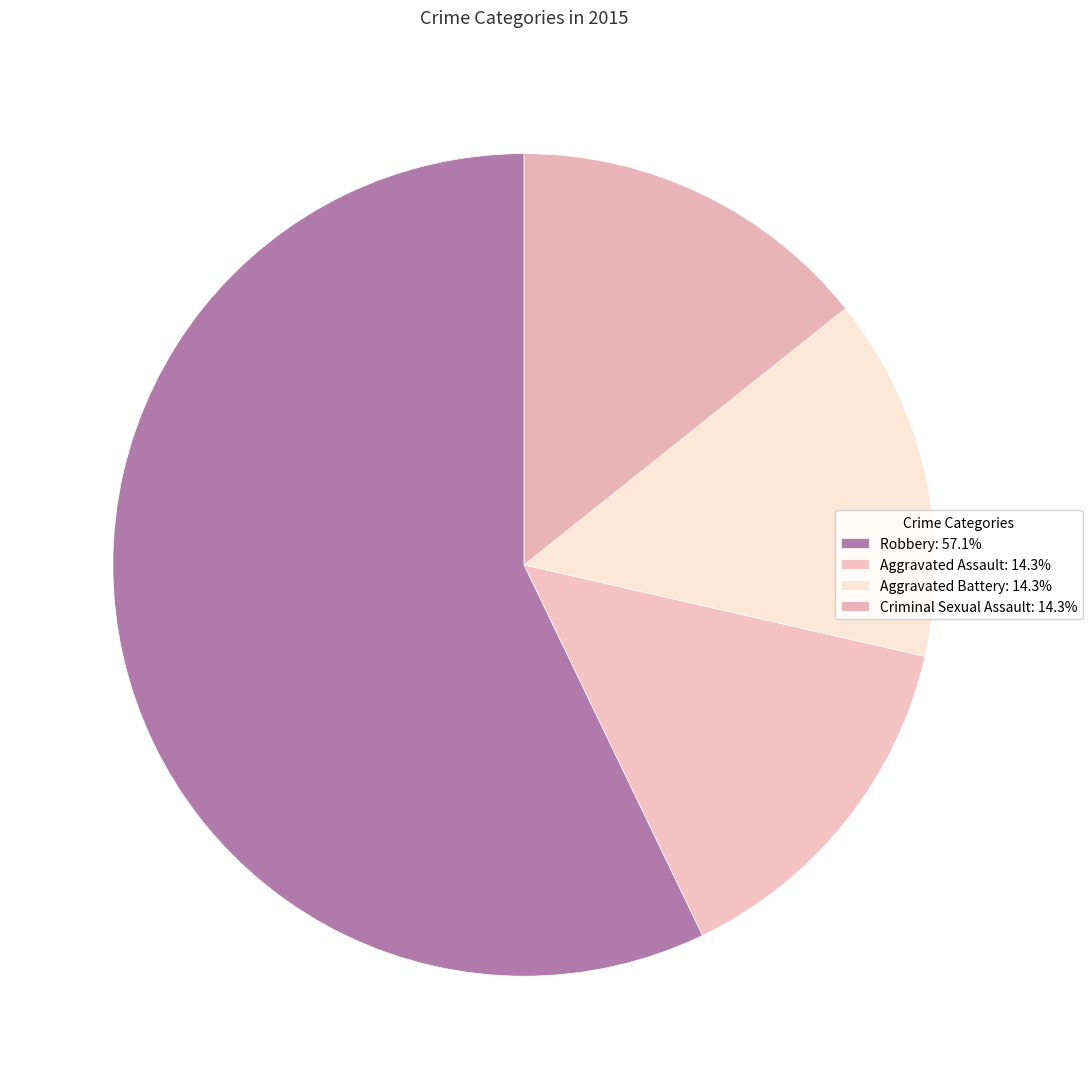

Which category has the biggest portion of the pie?

Robbery